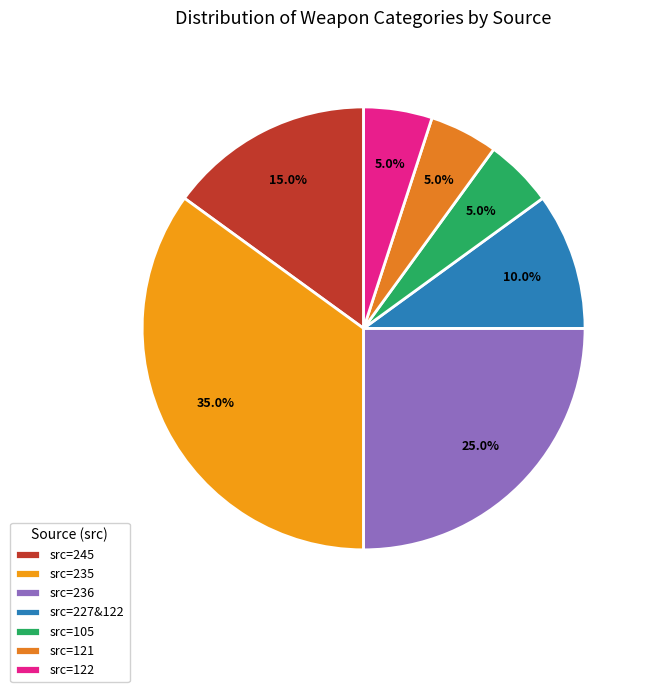

Which category has the biggest portion of the pie?

src=235